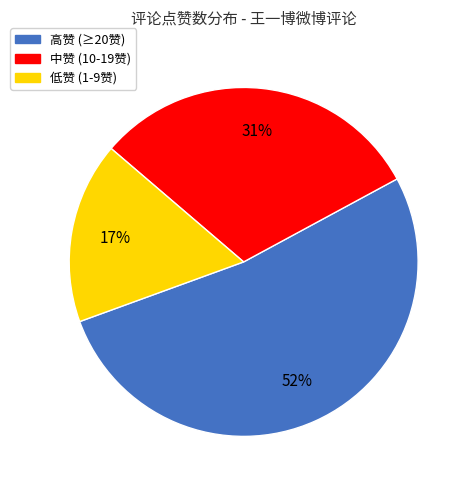

Does 中赞 (10-19赞) represent more than half of the total?

No